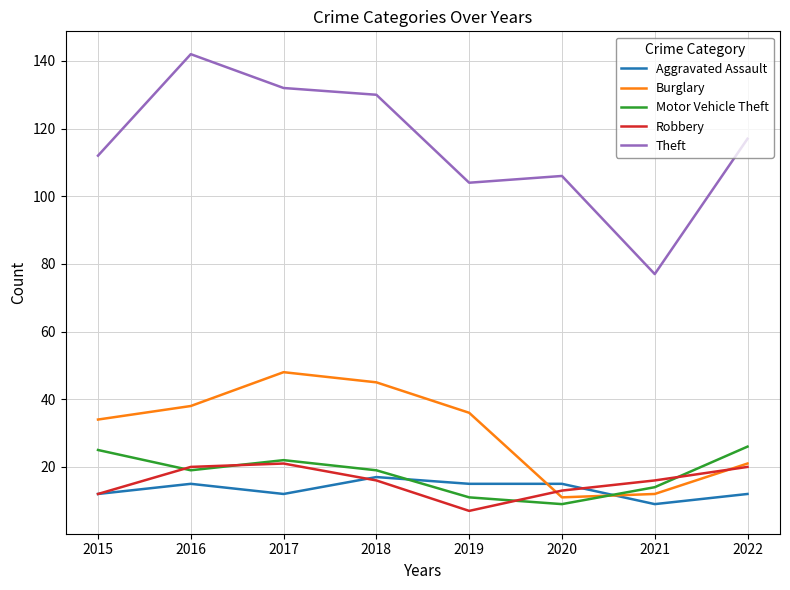

Rank the series at 2021 from highest to lowest value.

Theft, Robbery, Motor Vehicle Theft, Burglary, Aggravated Assault